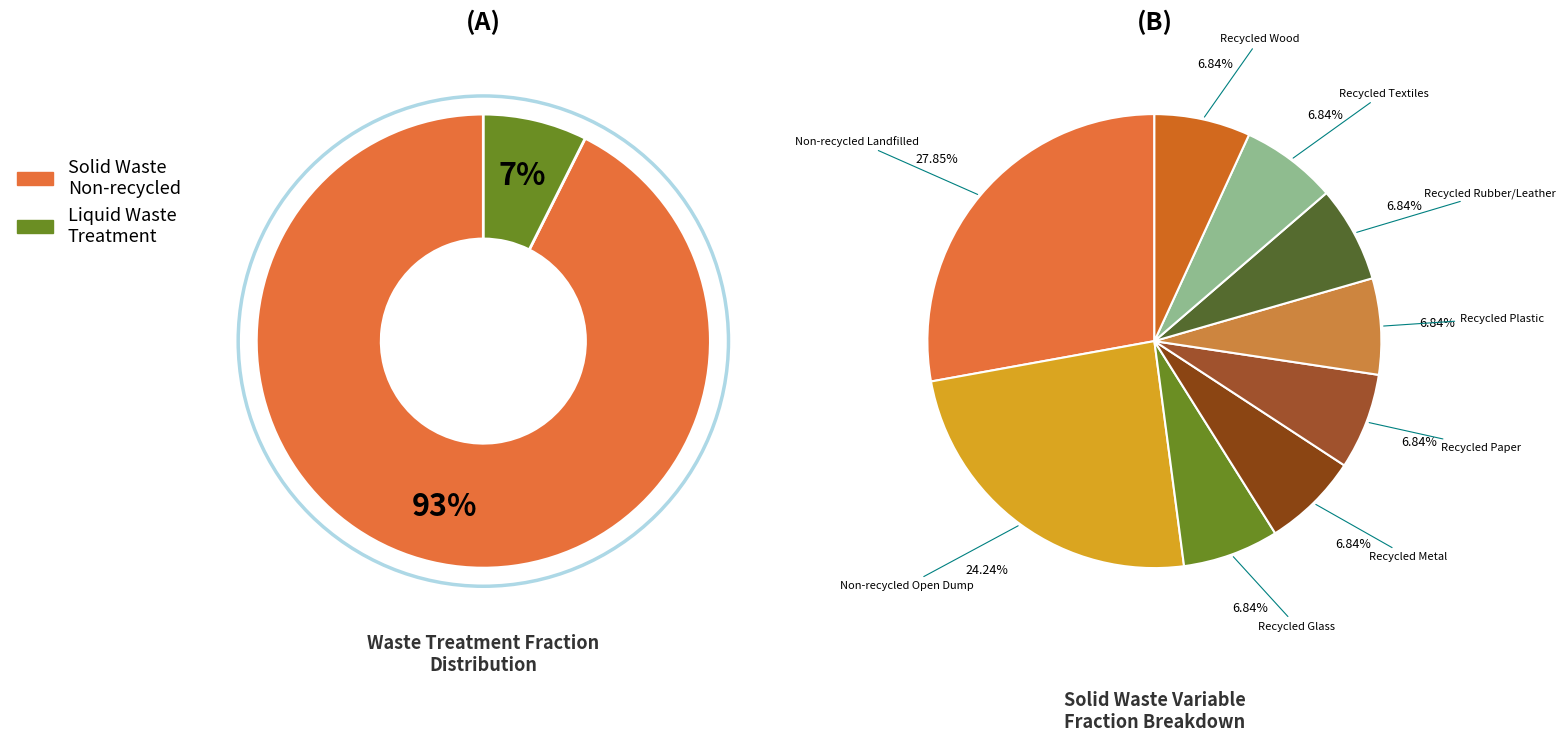

True or false: frac_waso_recycled_textiles accounts for 1% of the total.

False